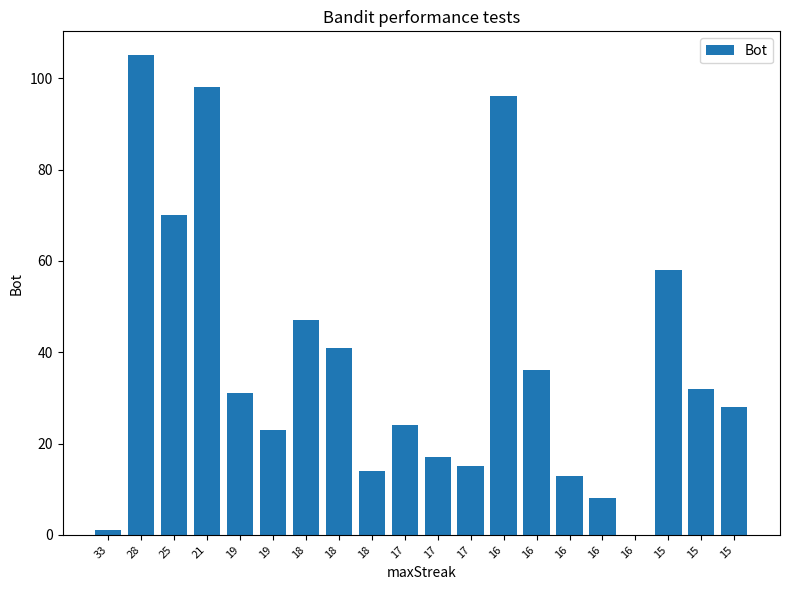

What is the change in value from 19 to 18?

-9